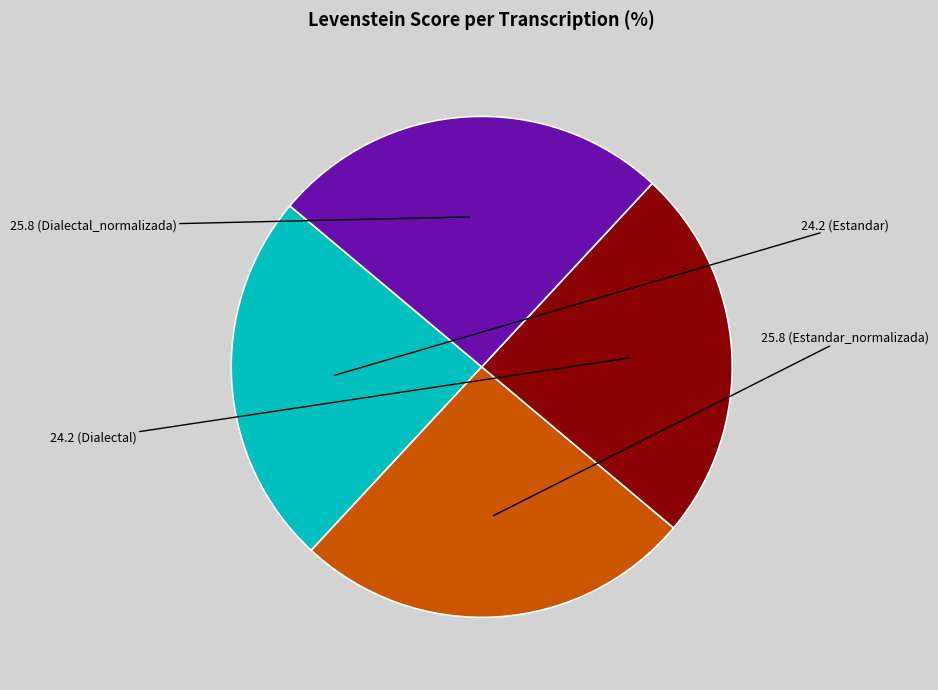

Is there any slice that represents more than half of the pie?

No